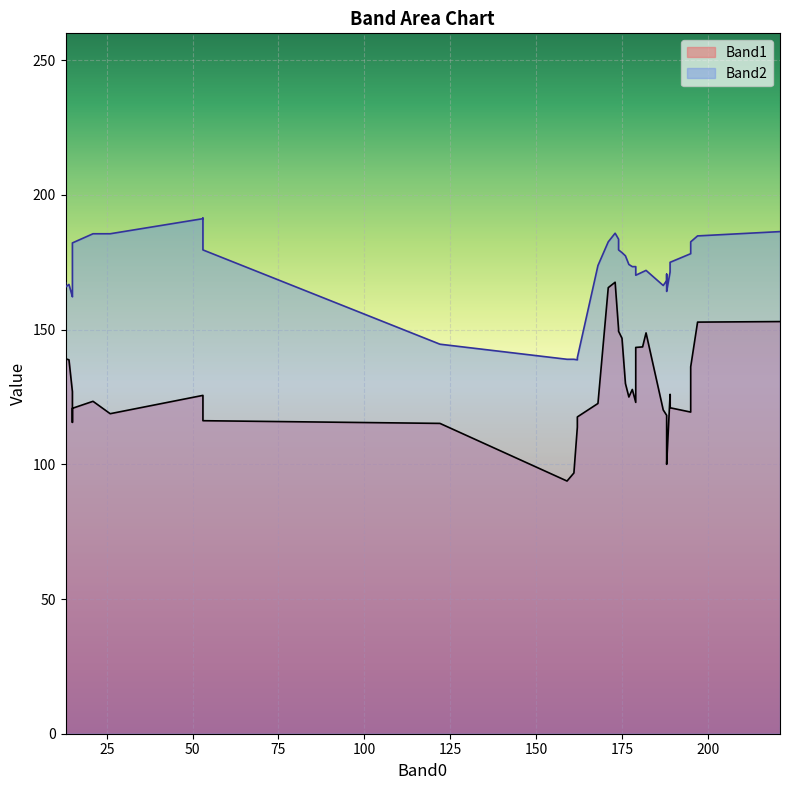

How many interior local peaks does the Band2 series have?

13